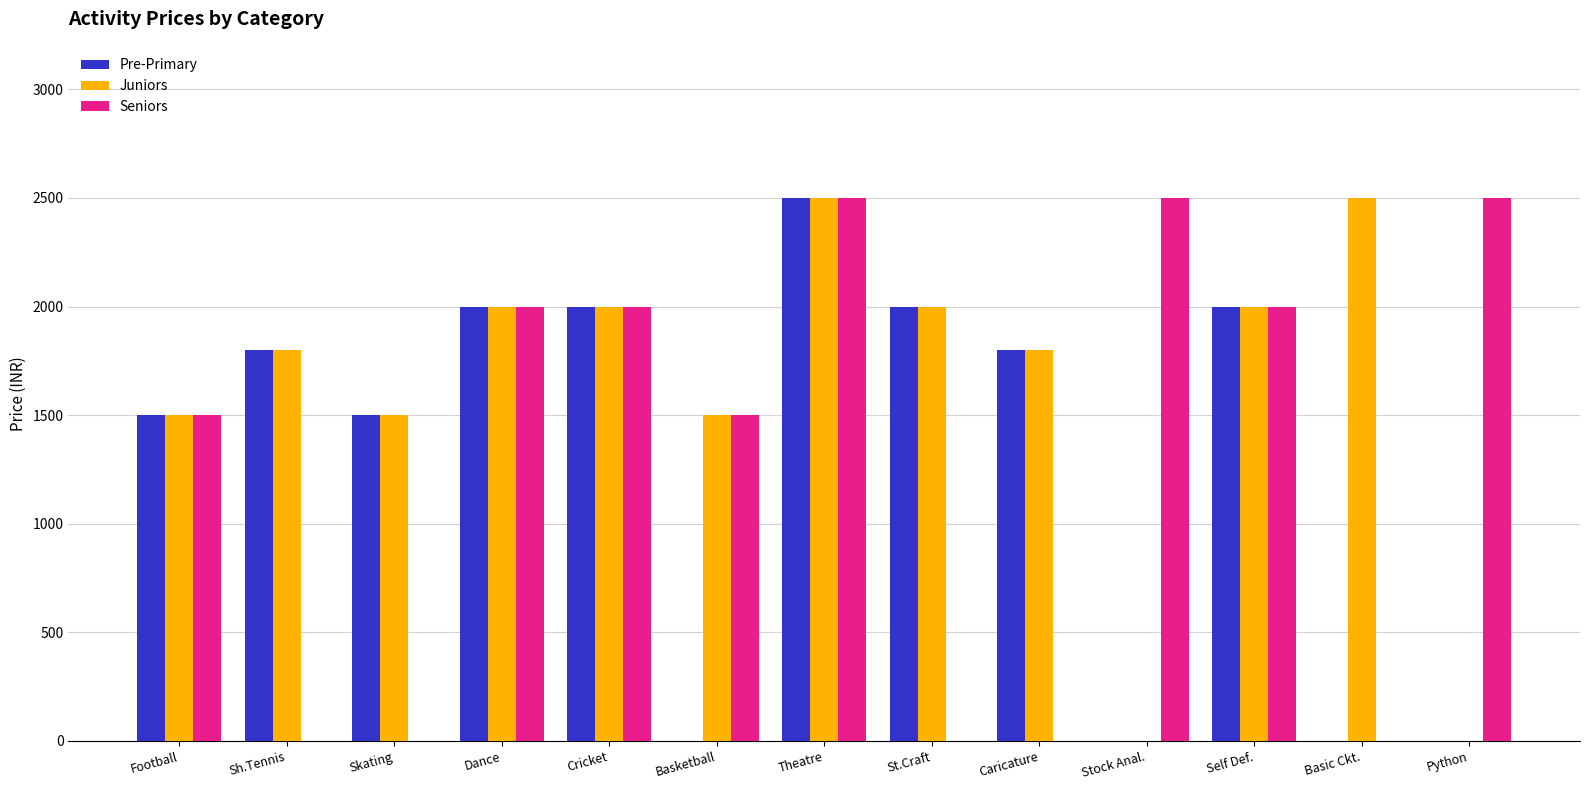

At which category is the sum across all series the highest?

Theatre